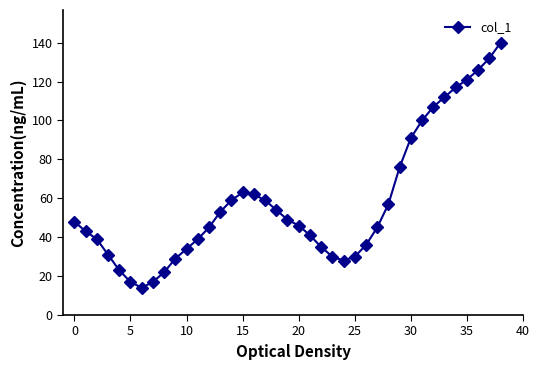

How many lines are shown in the chart?

1